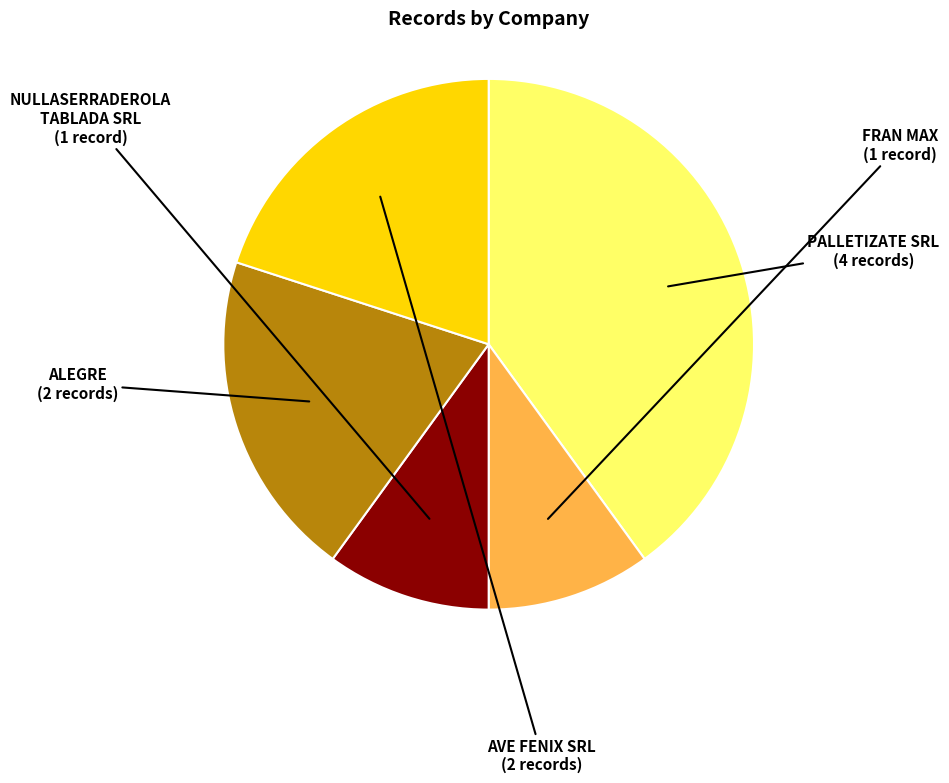

Is it true that FRAN MAX is 10% of the pie?

True